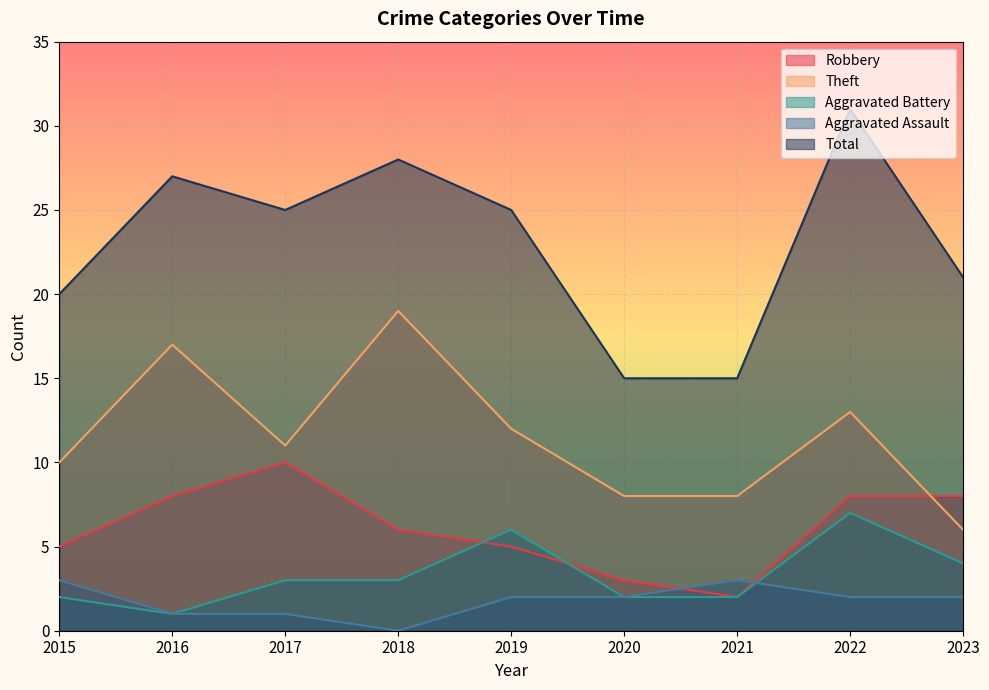

What is the total value across all series at 2023?

41